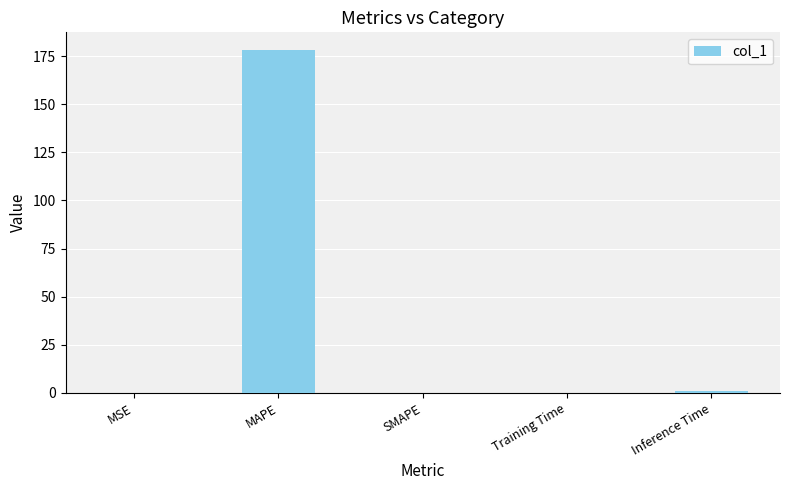

What is the sum of the values at MSE and MAPE?

178.5